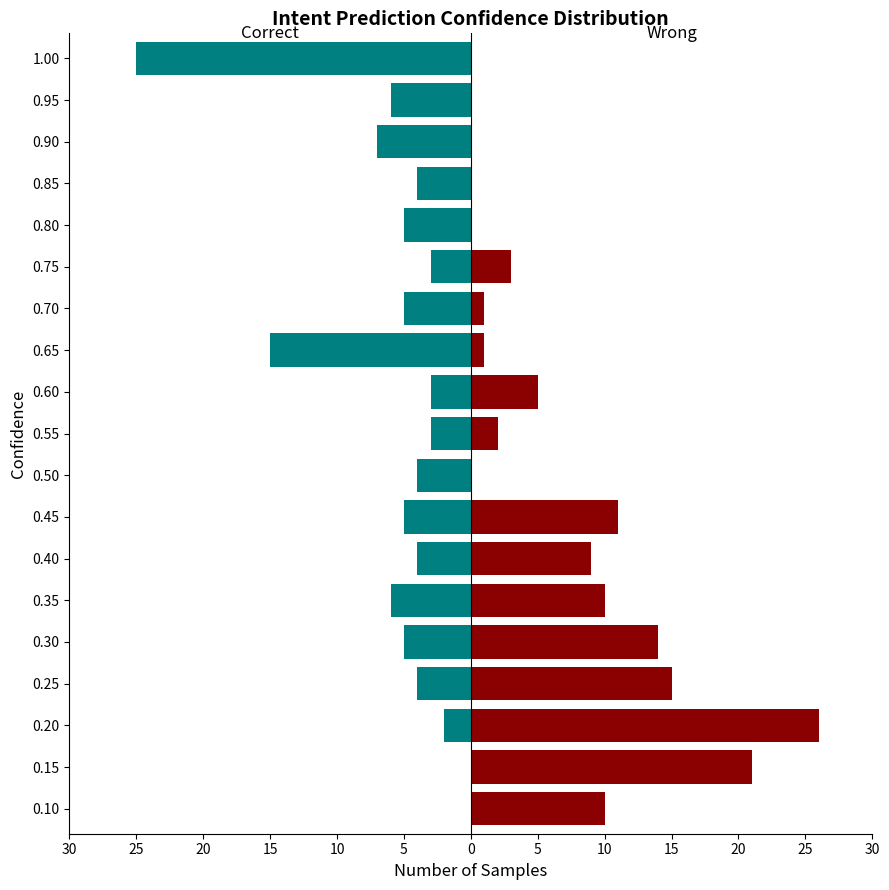

How many data points in Correct are less than -4?

9